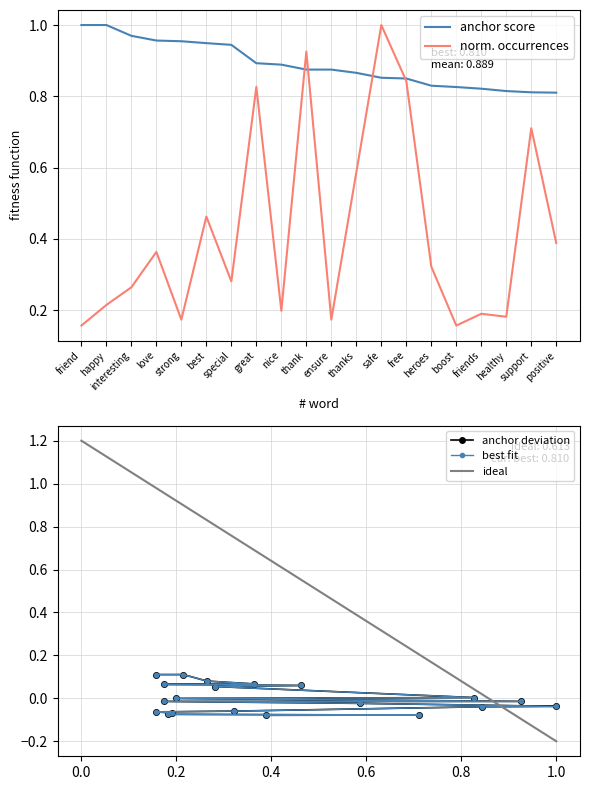

Reading right to left, transcribe all the data shown in this chart.

anchor_score: 0.8	0.8	0.8	0.8	0.8	0.8	0.8	0.9	0.9	0.9	0.9	0.9	0.9	0.9	0.9	1.0	1.0	1.0	1.0	1.0
type_occurrences: 0.4	0.7	0.2	0.2	0.2	0.3	0.8	1.0	0.6	0.2	0.9	0.2	0.8	0.3	0.5	0.2	0.4	0.3	0.2	0.2